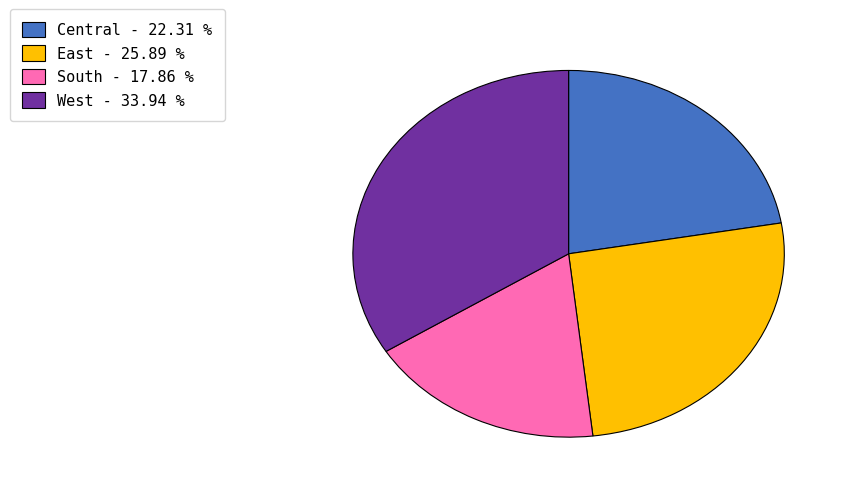

Is West - 33.94 % the majority of the pie?

No